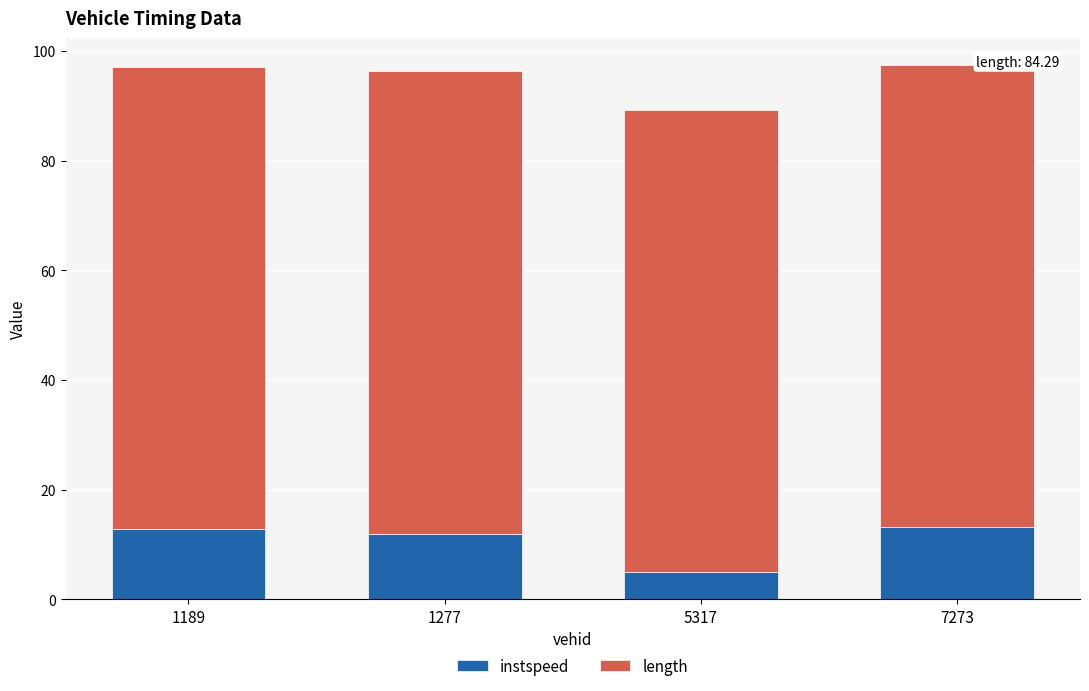

What is the difference between the instspeed values at 1189 and 5317?

7.8